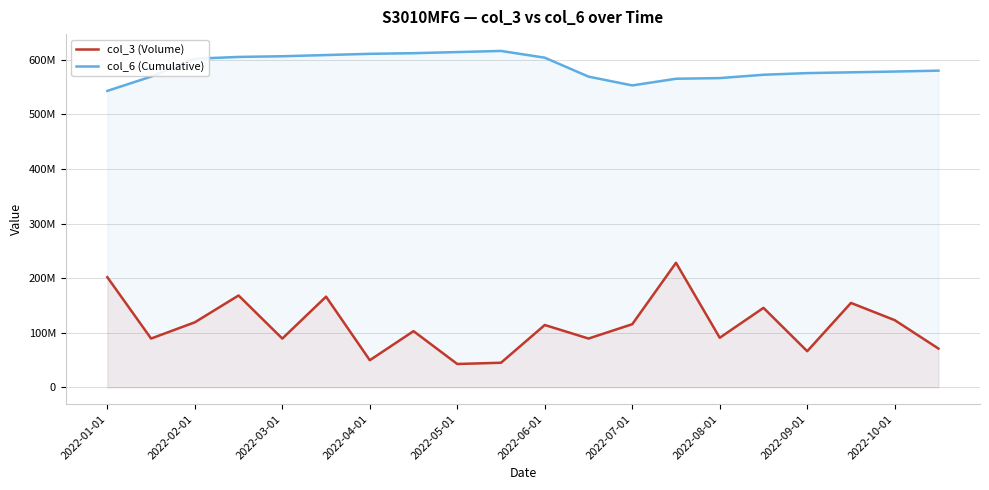

What are all the series names shown in the legend?

col_3 (Volume), col_6 (Cumulative)